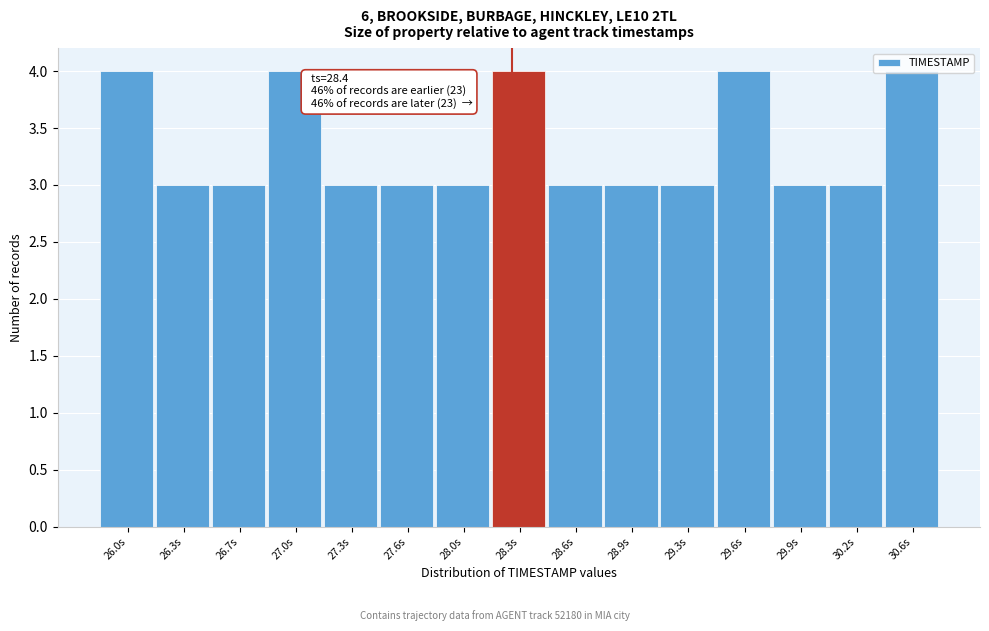

What is the change in value from 27.6s to 29.6s?

+1